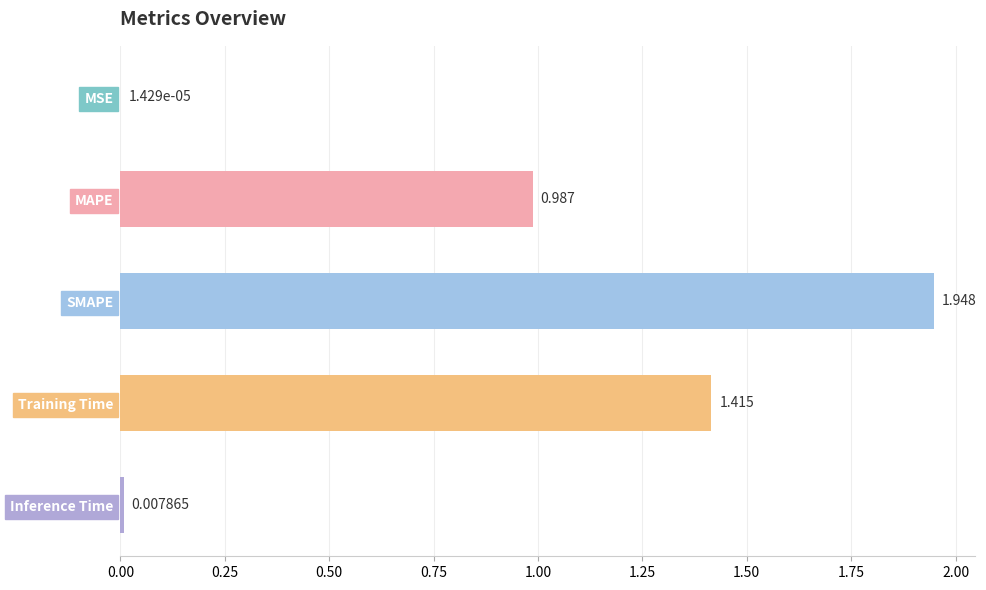

Between MSE and MAPE, which is larger?

MAPE